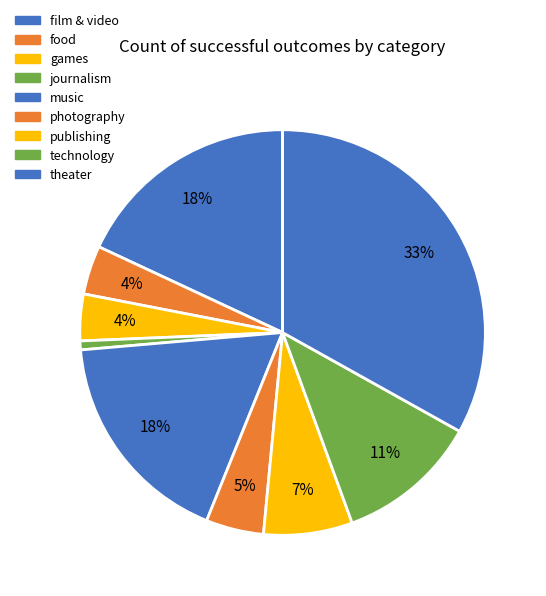

Which category has the biggest portion of the pie?

theater